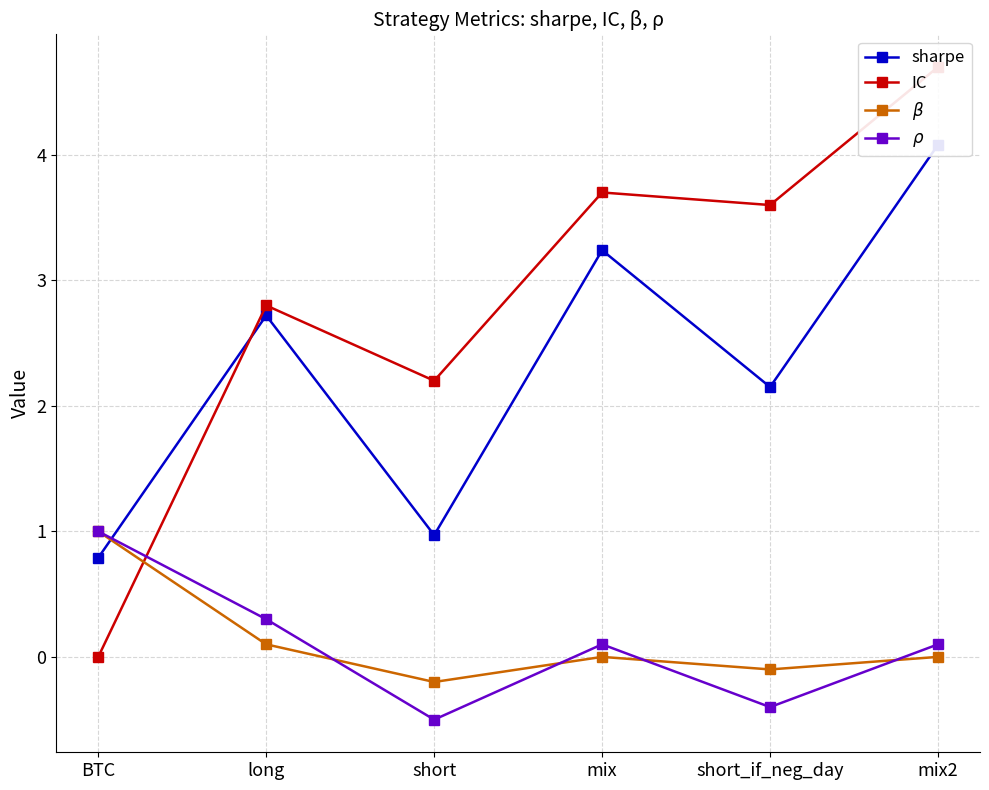

How many lines are shown in the chart?

4